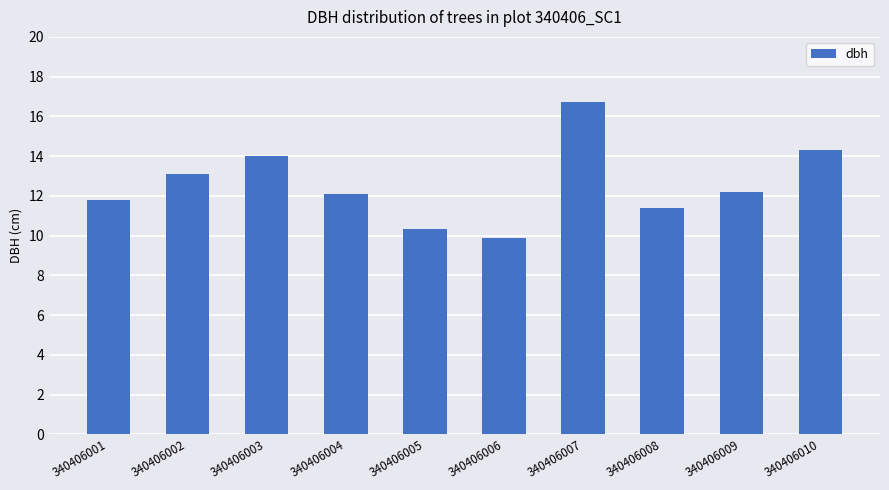

What is the sum of the values at 340406003 and 340406004?

26.1